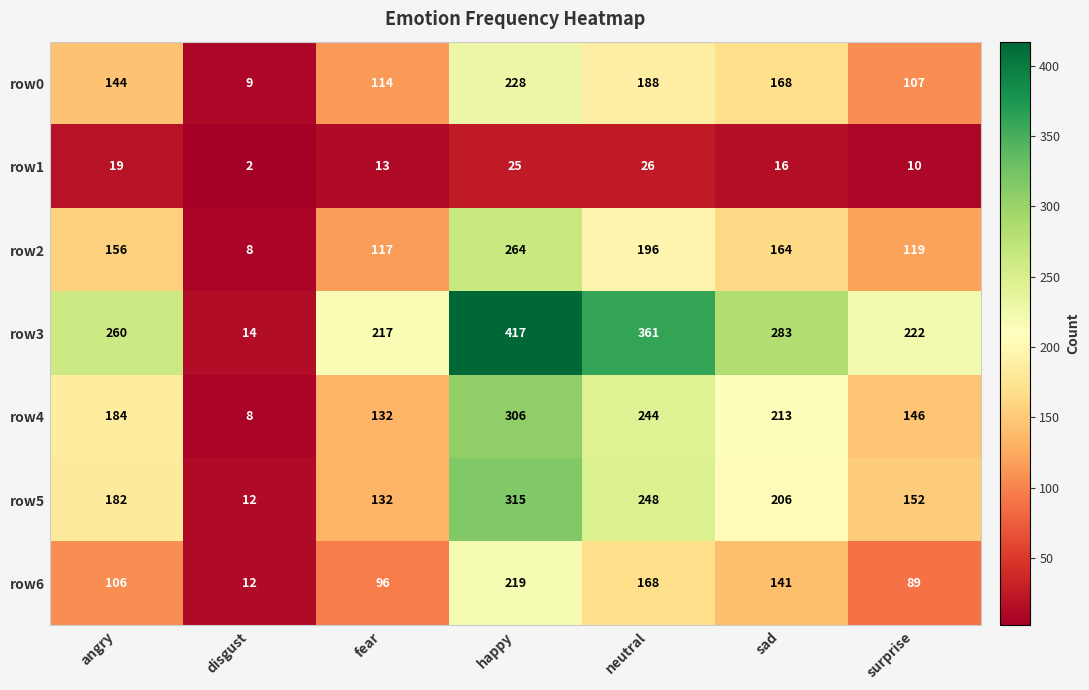

What is the difference between the highest and lowest values at angry?

241